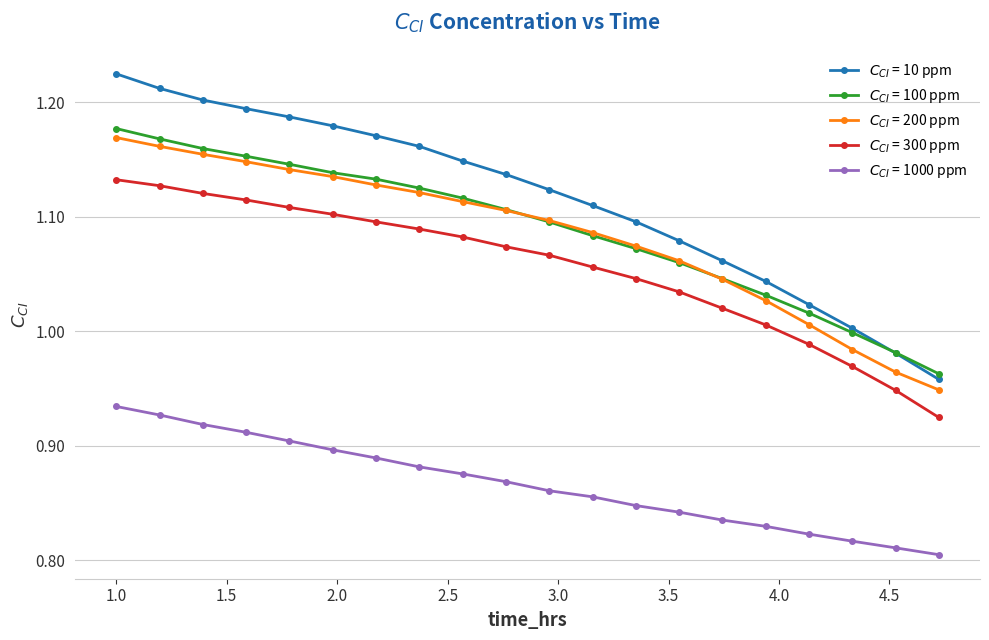

What are all the series names shown in the legend?

$C_{CI}$ = 10 ppm, $C_{CI}$ = 100 ppm, $C_{CI}$ = 200 ppm, $C_{CI}$ = 300 ppm, $C_{CI}$ = 1000 ppm